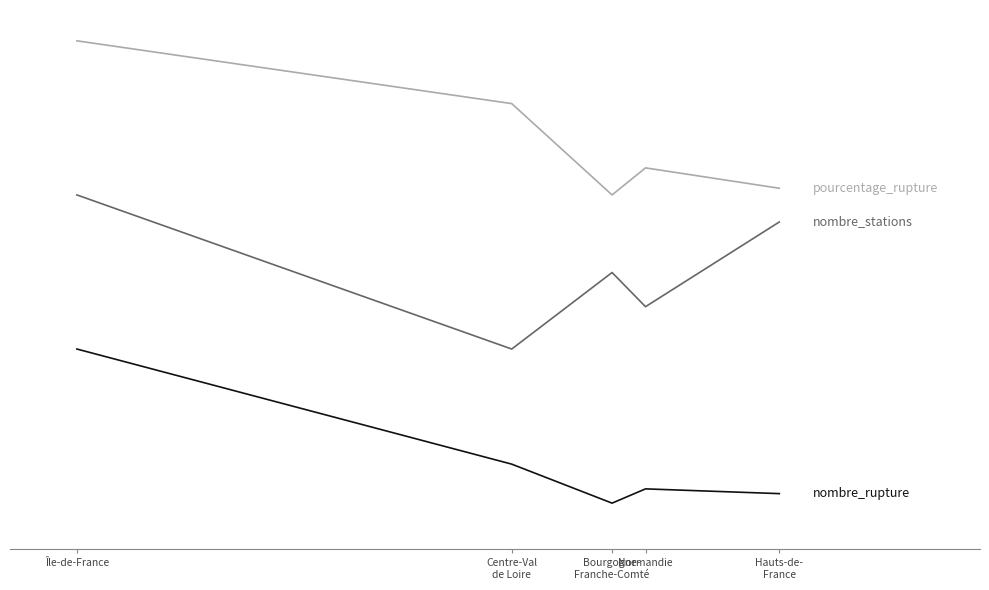

What is the label of the 1st point from the right?

Hauts-de-
France